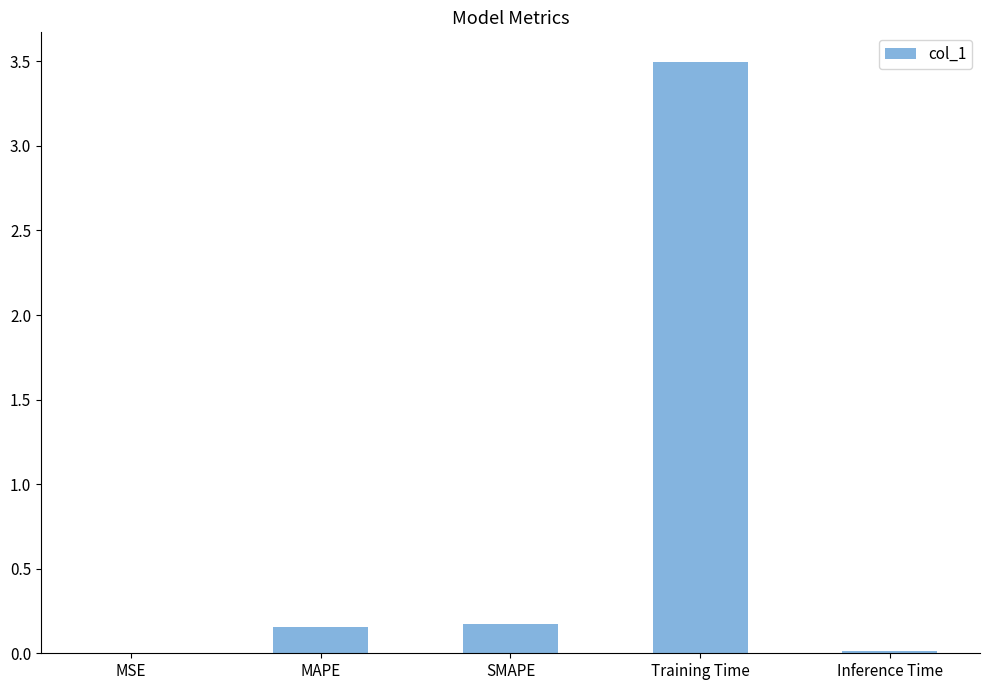

What is the greatest value displayed?

3.5